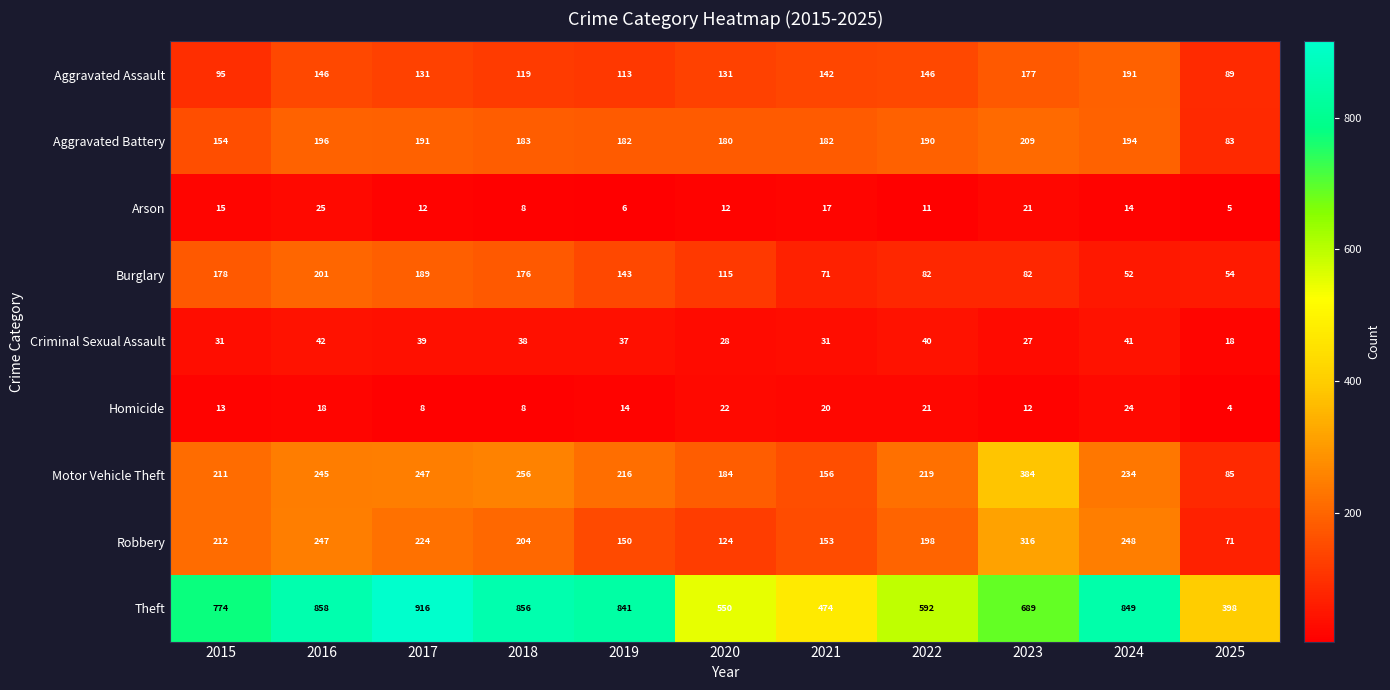

What value does the Motor Vehicle Theft series have at 2016?

245